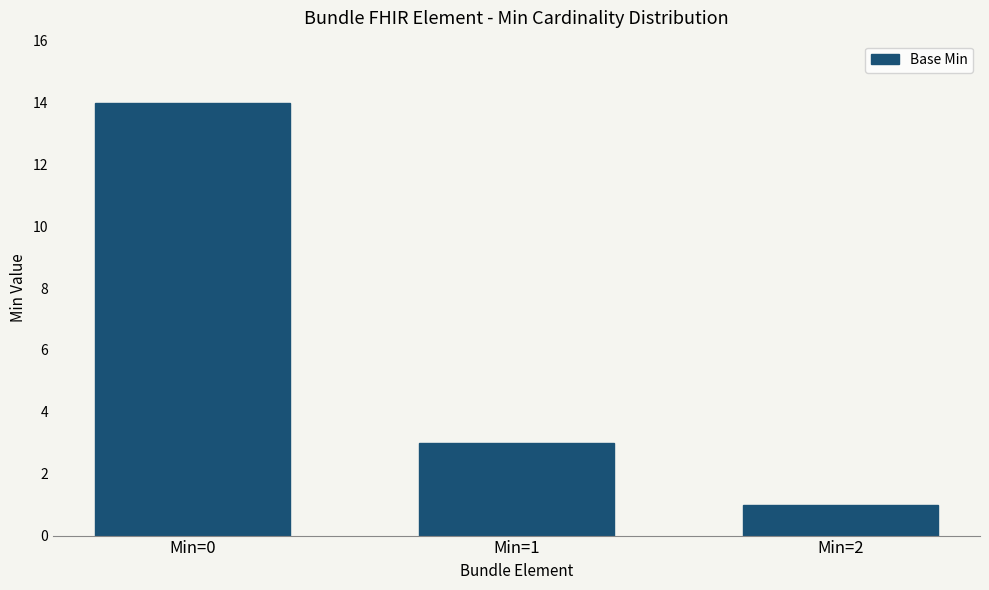

Rank the categories by value from lowest to highest.

Min=2, Min=1, Min=0